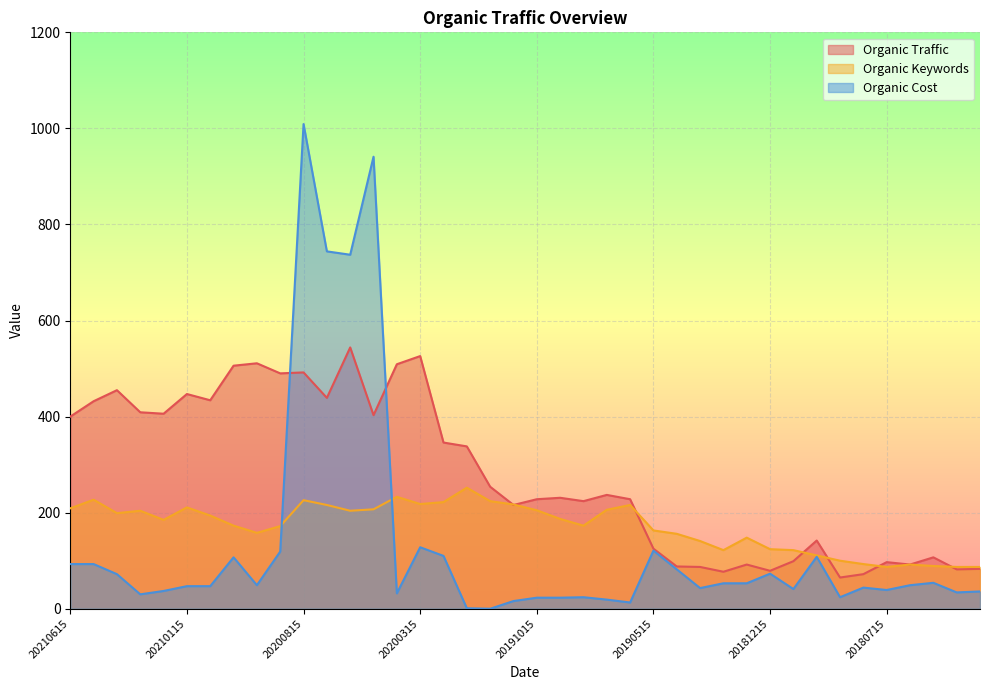

Is it true that Organic Cost equals 7 at 20191015?

False